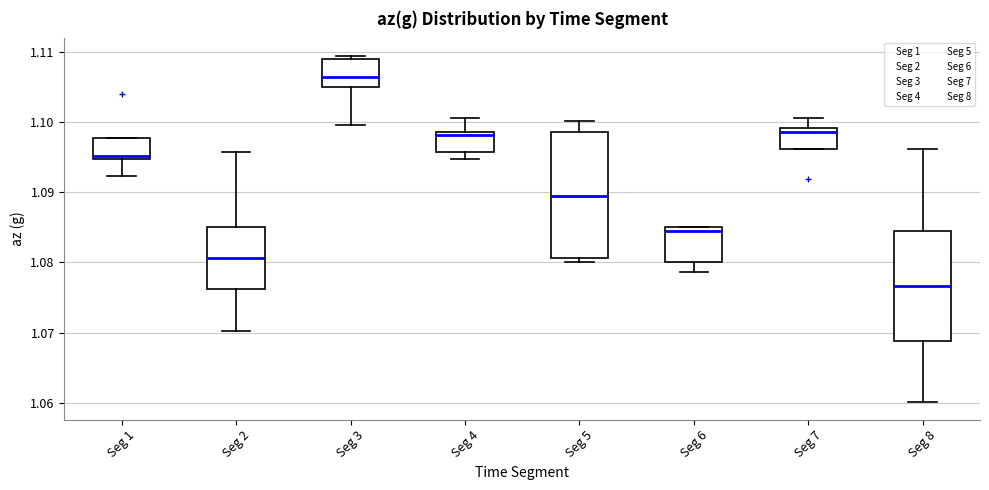

Where is the upper edge of the box for Seg 3 on the y-axis? The values are not printed on the chart, so give them approximately, as read against the axis.

1.109